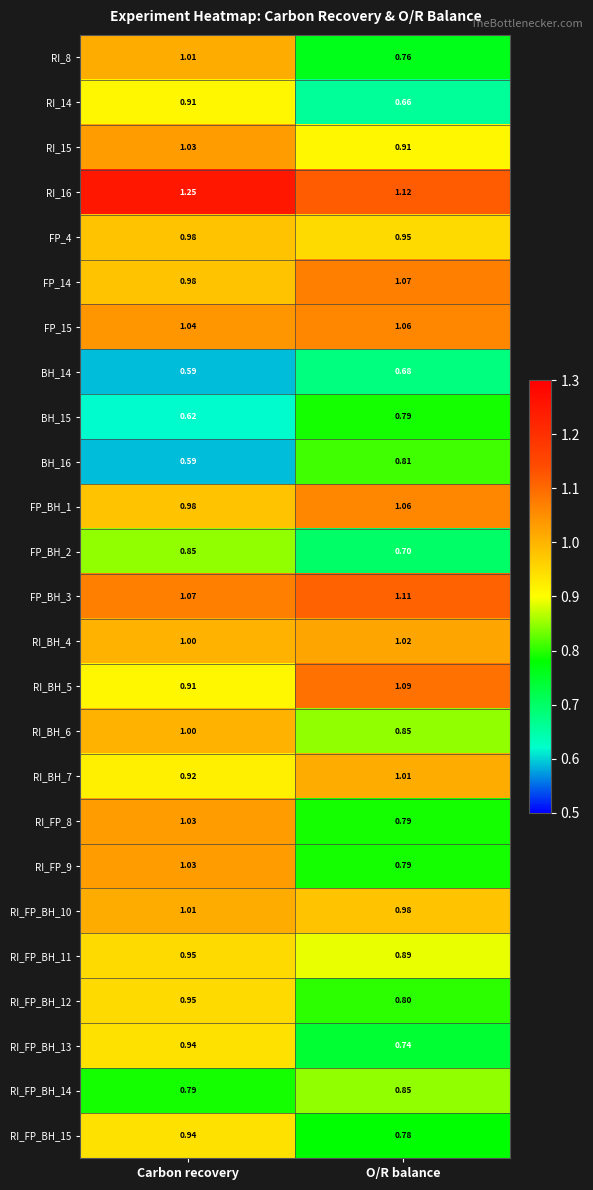

What is the spread (max minus min) of values at O/R balance?

0.5